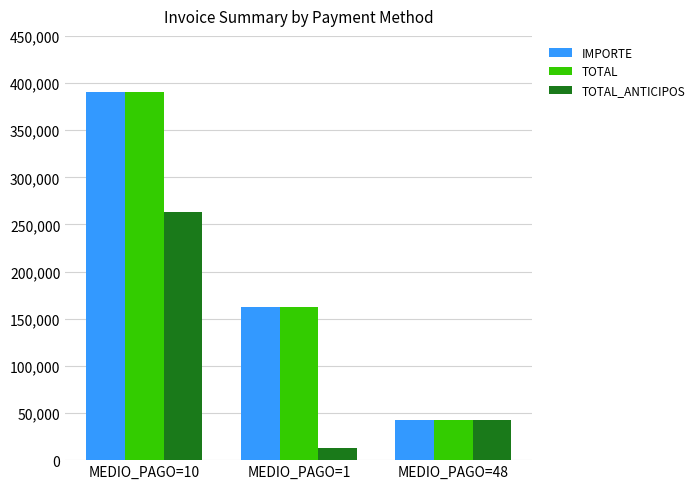

List the labels in order of IMPORTE value, largest first.

MEDIO_PAGO=10, MEDIO_PAGO=1, MEDIO_PAGO=48